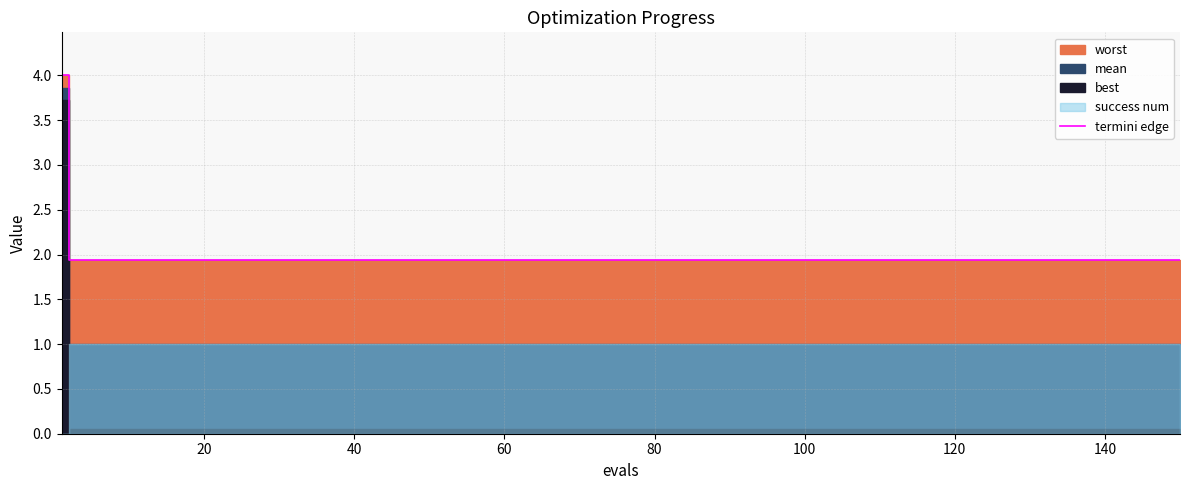

Is it true that the value at 12 is 1.2?

False